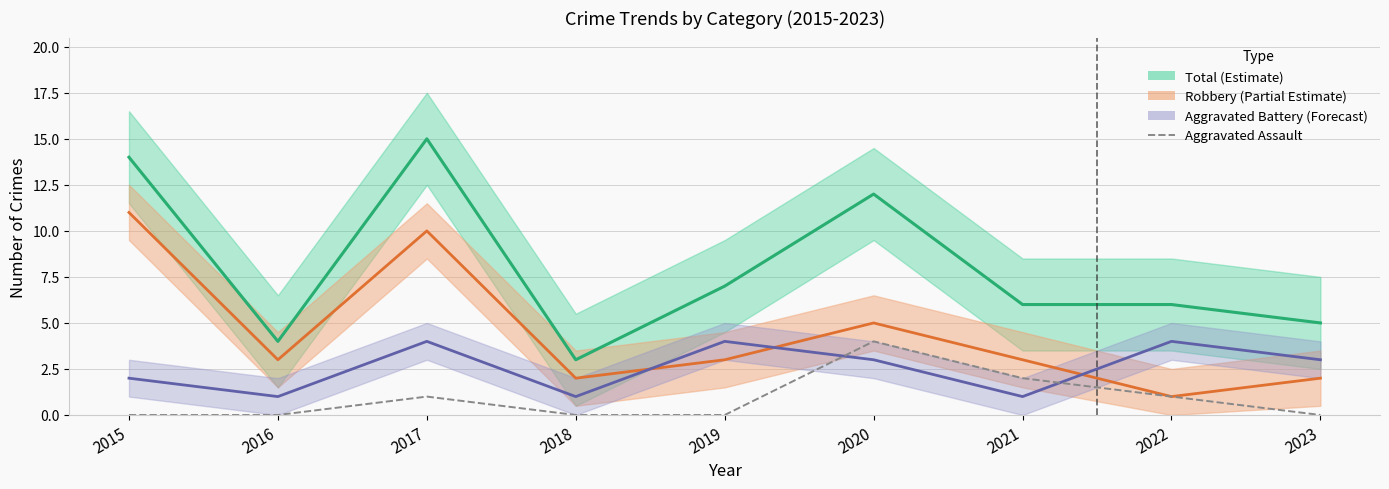

Where is the first local maximum?

2017